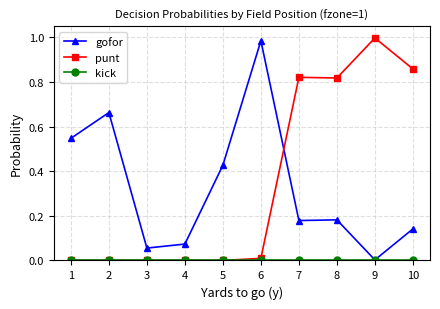

Between 1 and 3, which series saw the biggest shift?

gofor